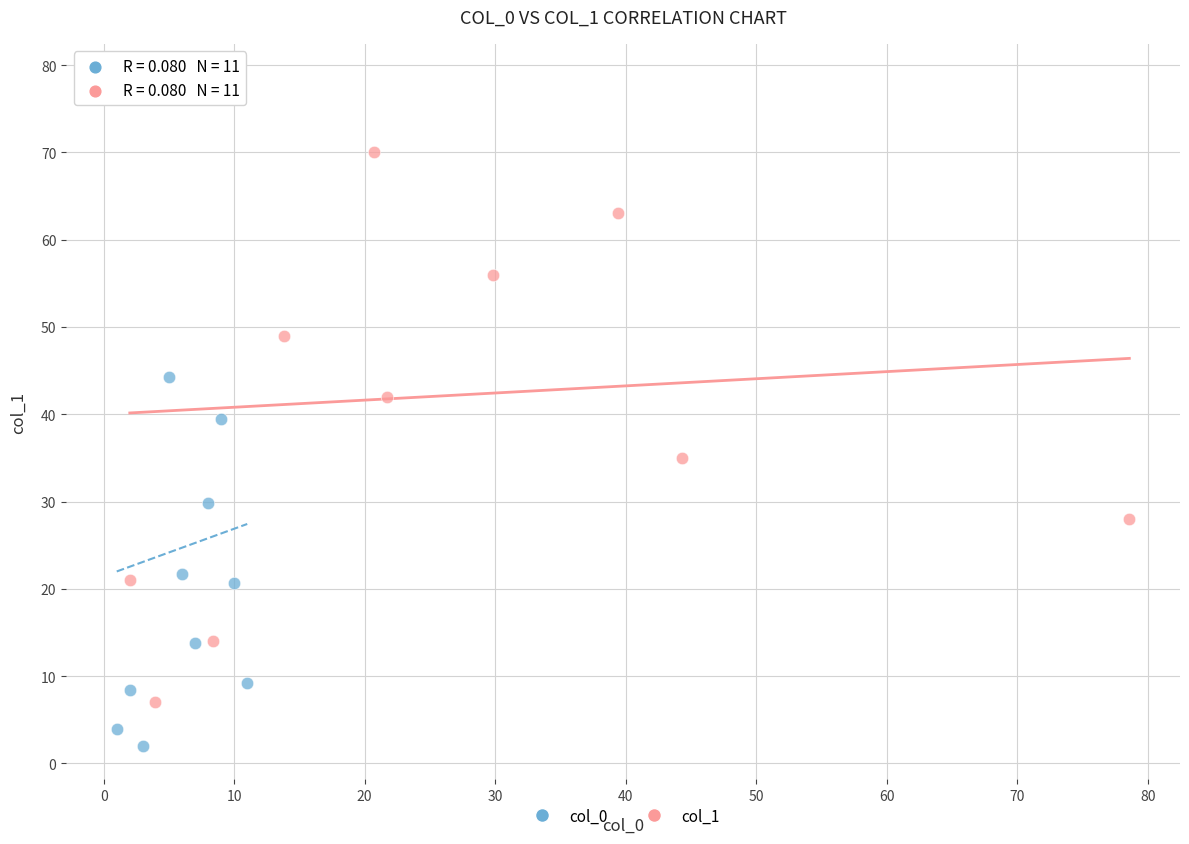

Which series reaches the minimum Y coordinate?

col_0